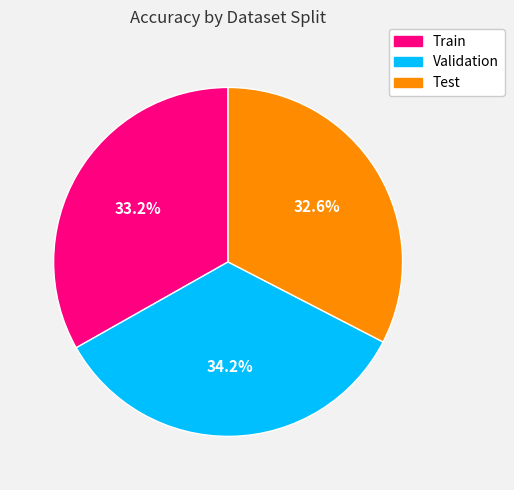

To the nearest percent, what percentage of the pie is Train?

33%